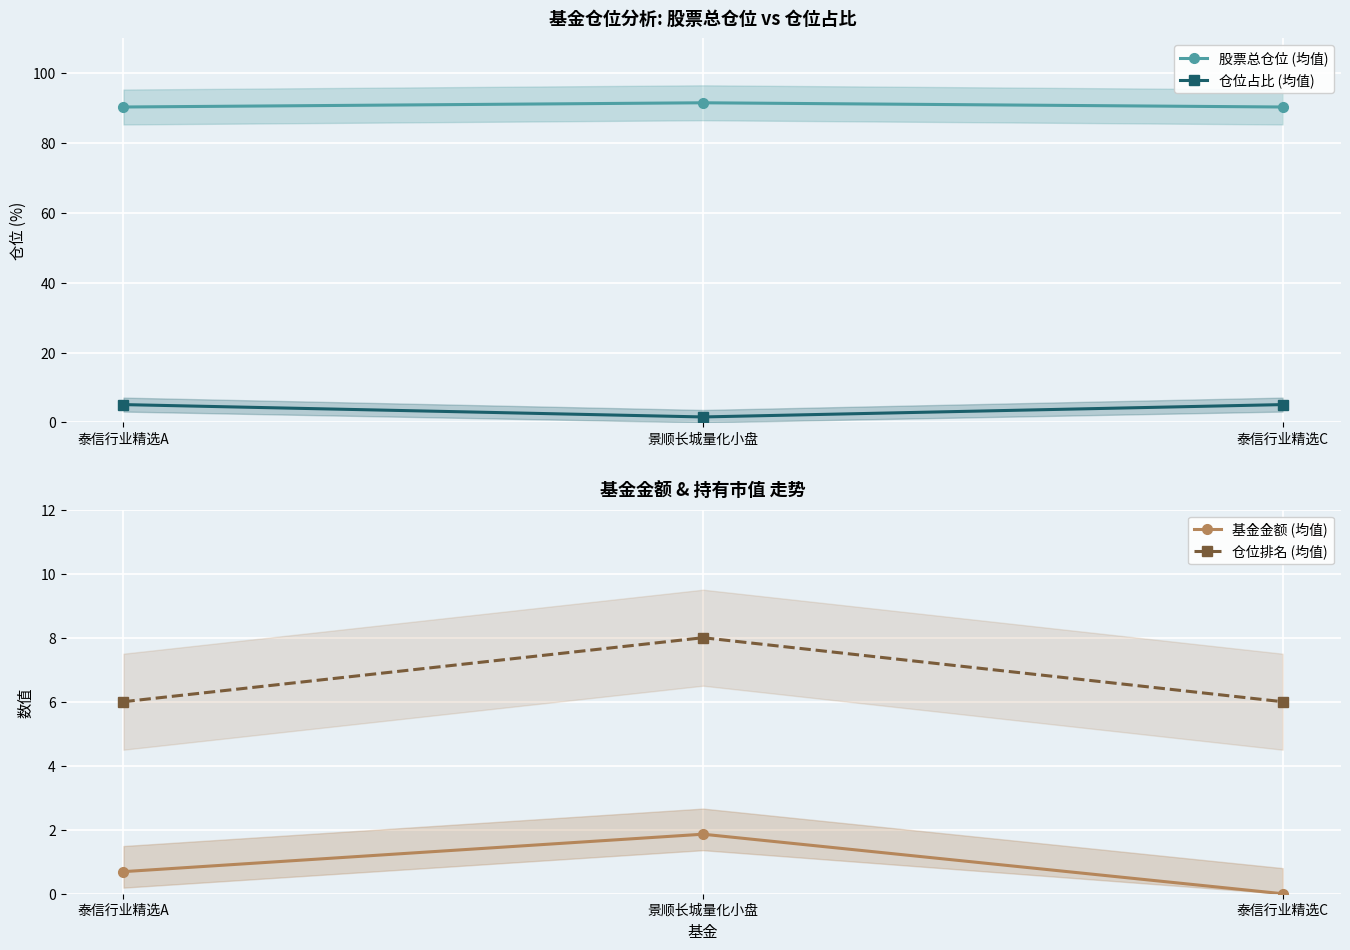

What is the difference between the maximum and minimum values in the 仓位排名 (均值) series?

2.0